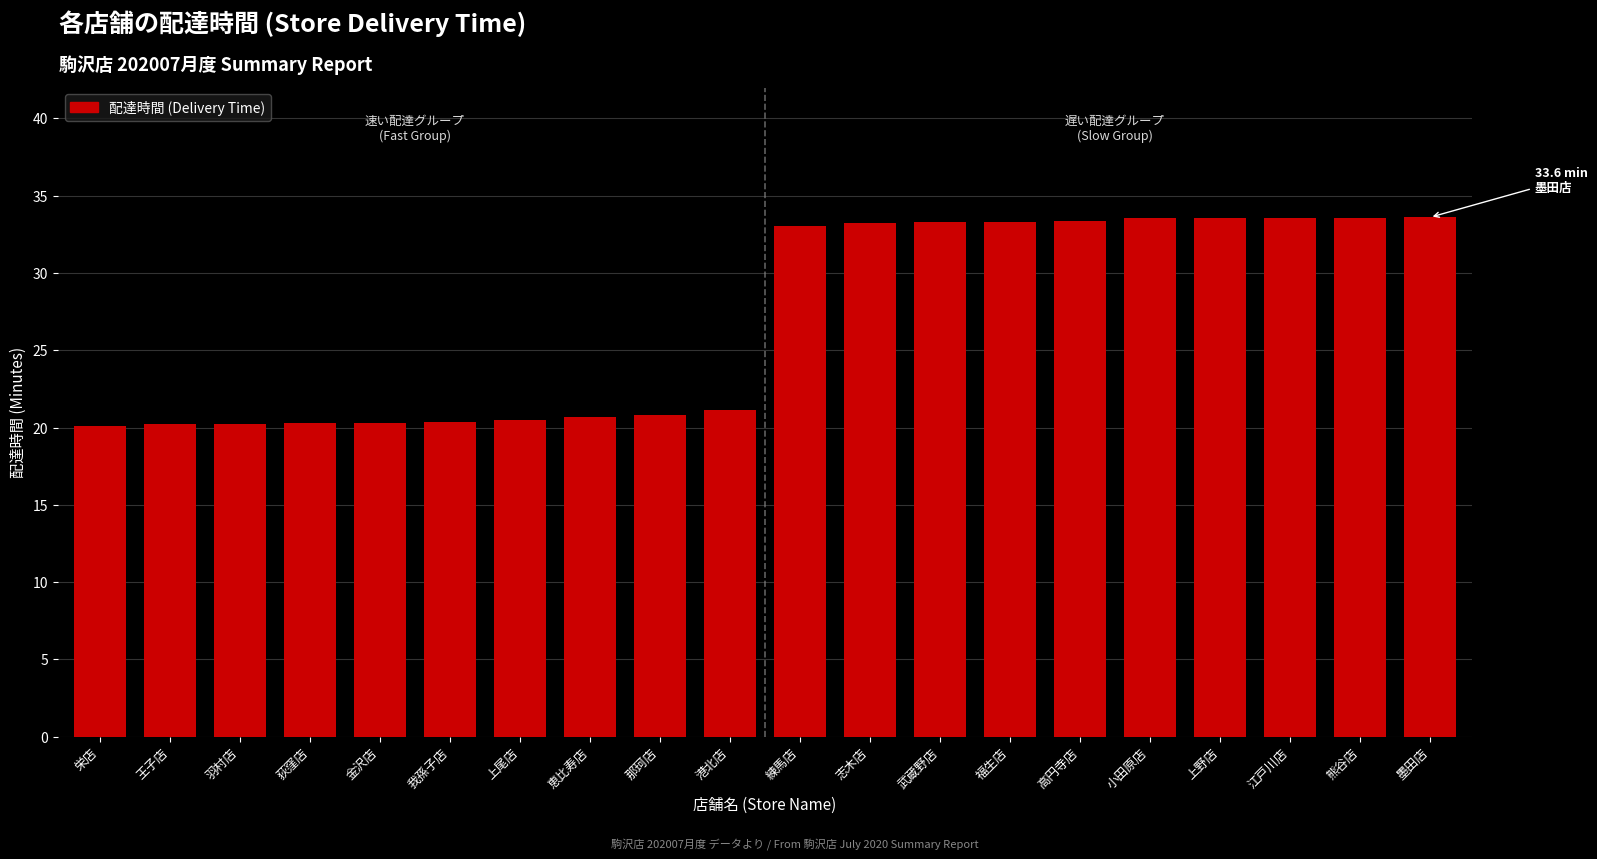

What is the label of the 8th bar from the left?

恵比寿店